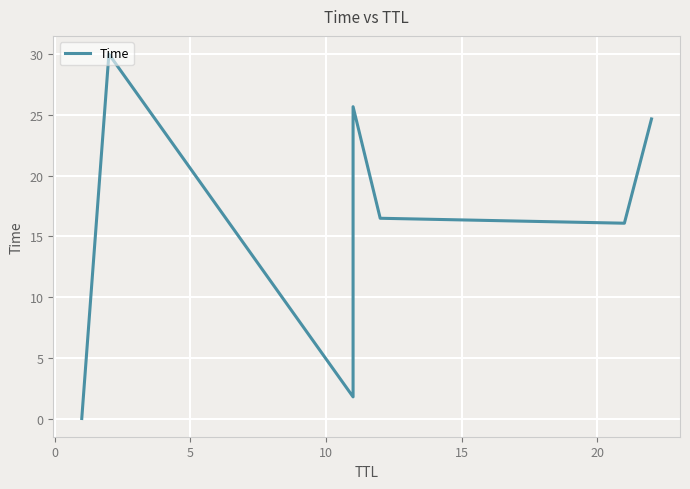

Is this an area chart (filled region under the line)?

No